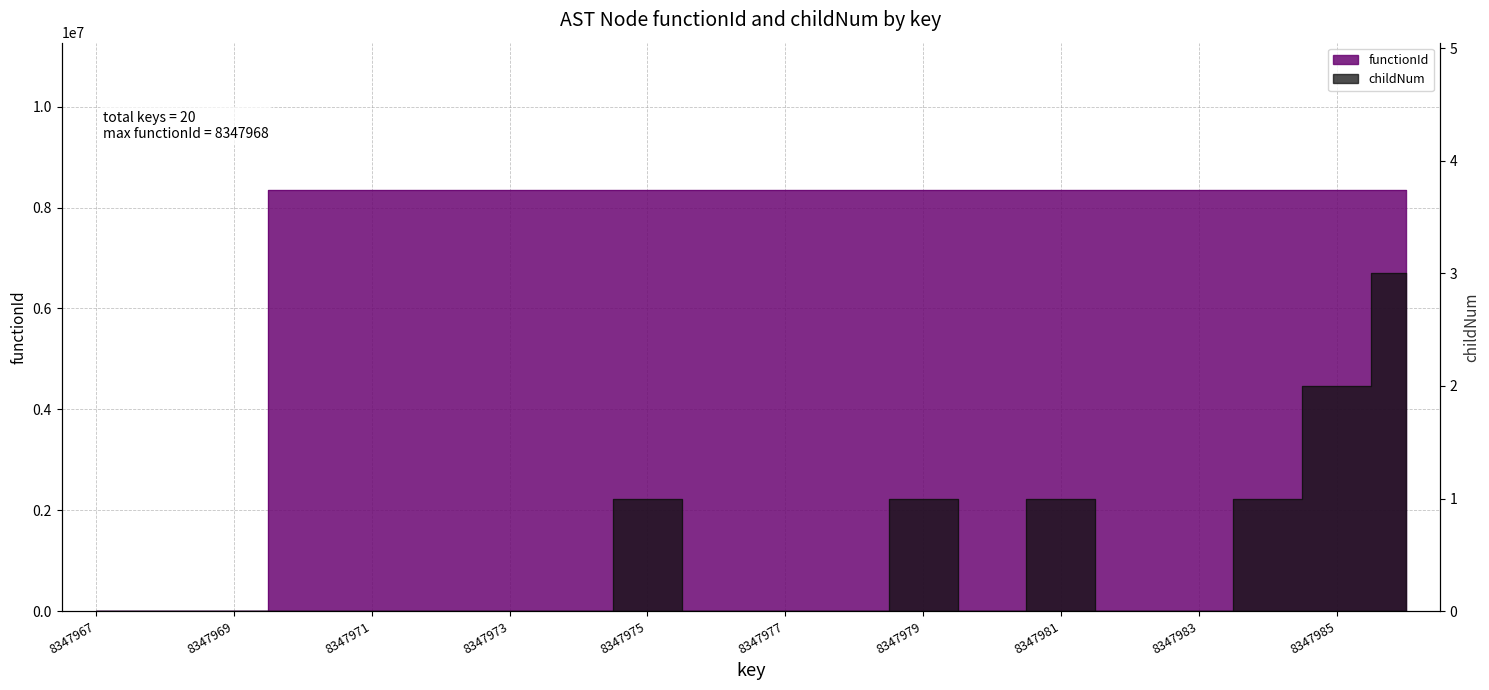

How many data points in childNum are above 0?

6